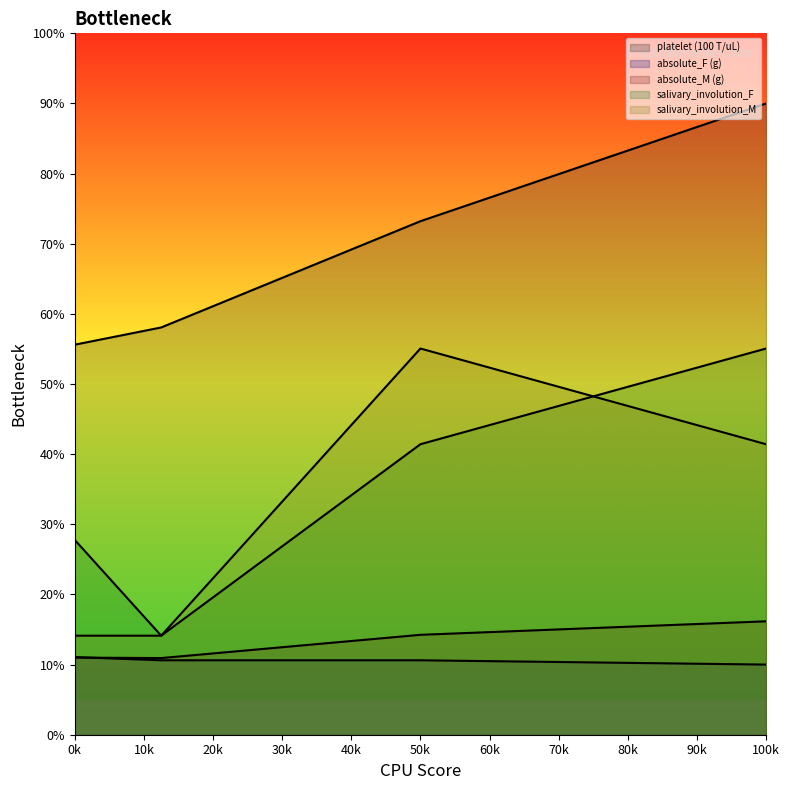

How many lines are shown in the chart?

5